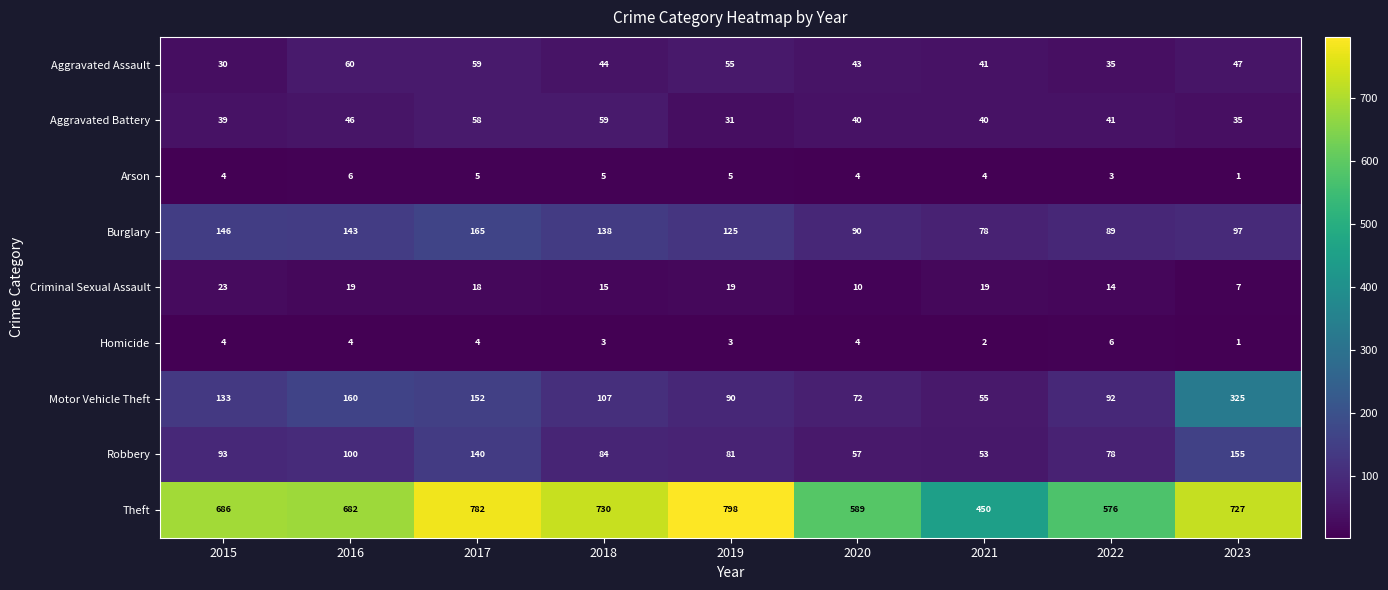

What is the total value across all series at 2018?

1185